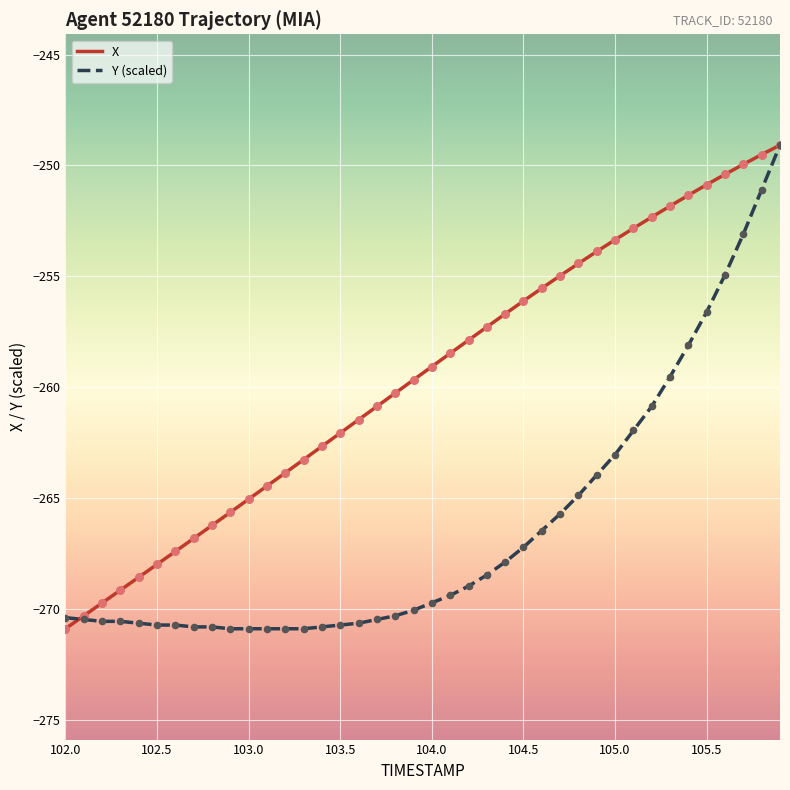

Which series has the largest total across all categories?

X